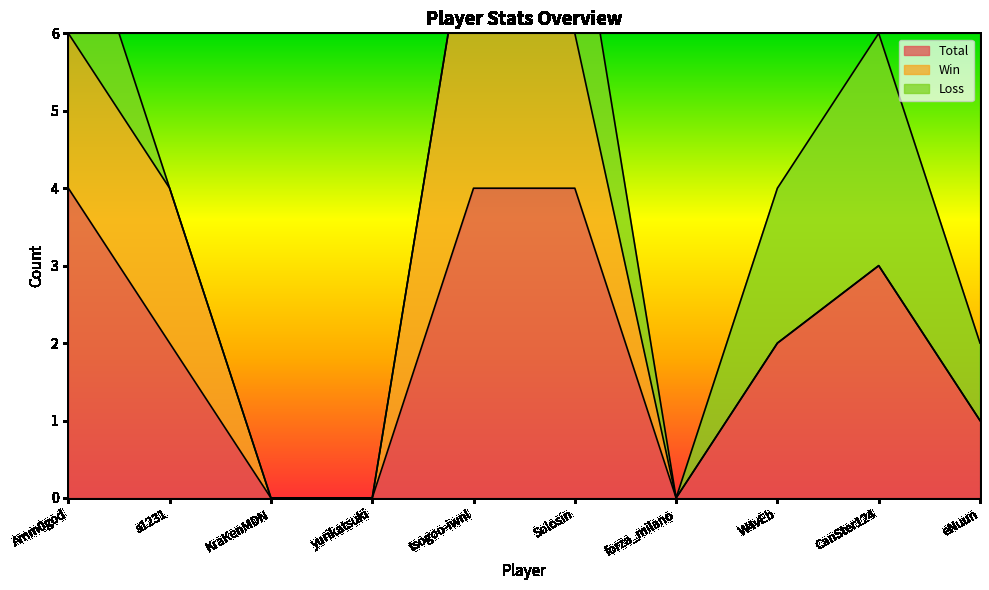

What is the highest value of the Loss series?

3